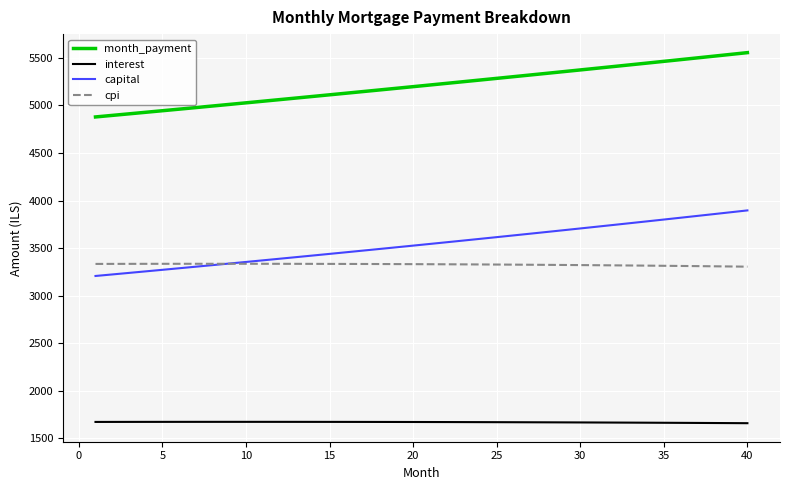

Which series has the widest spread of values?

capital